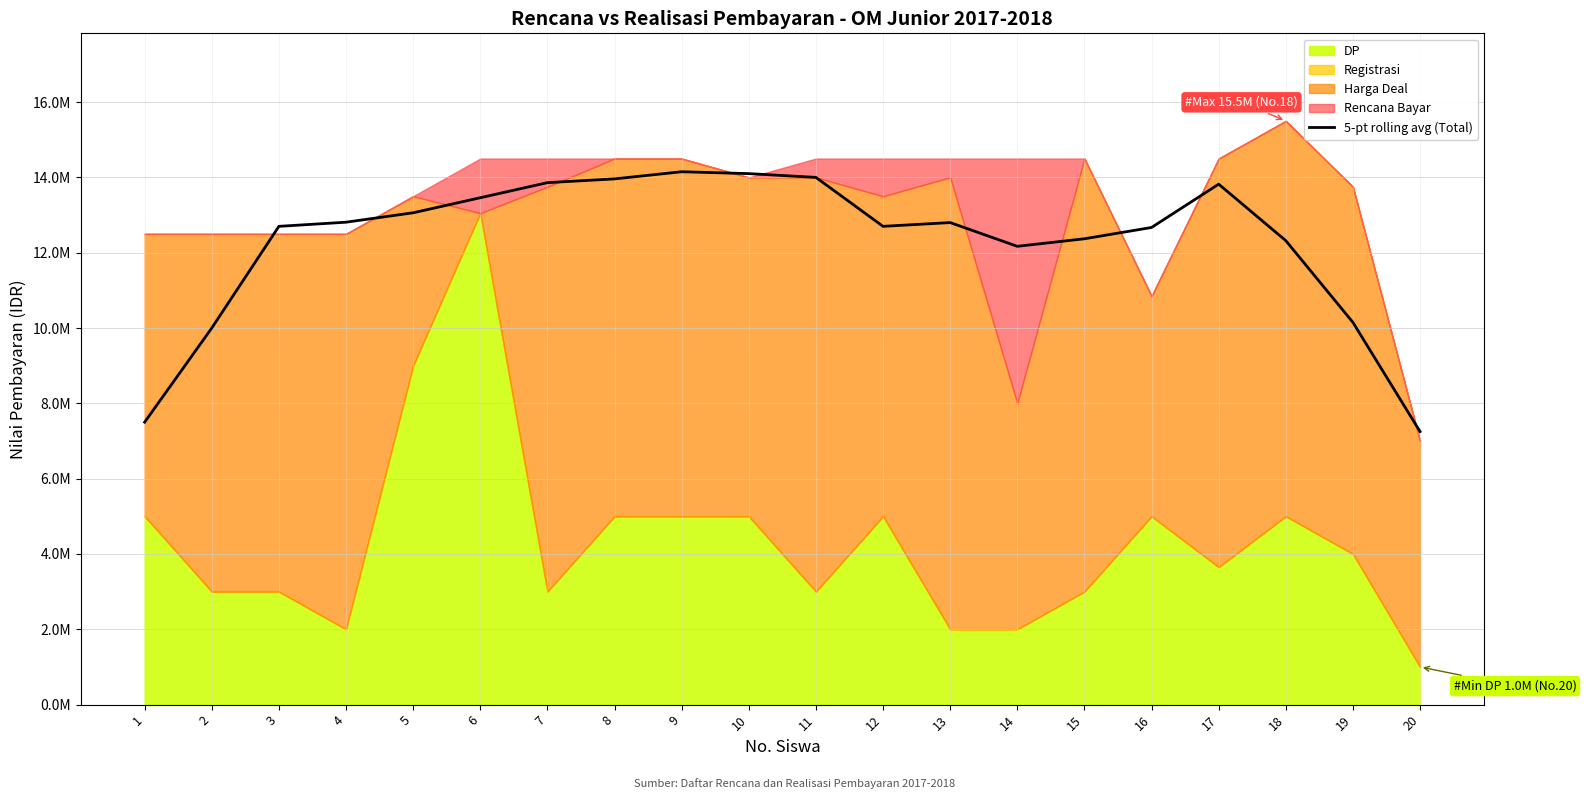

What is the average value?

12292500